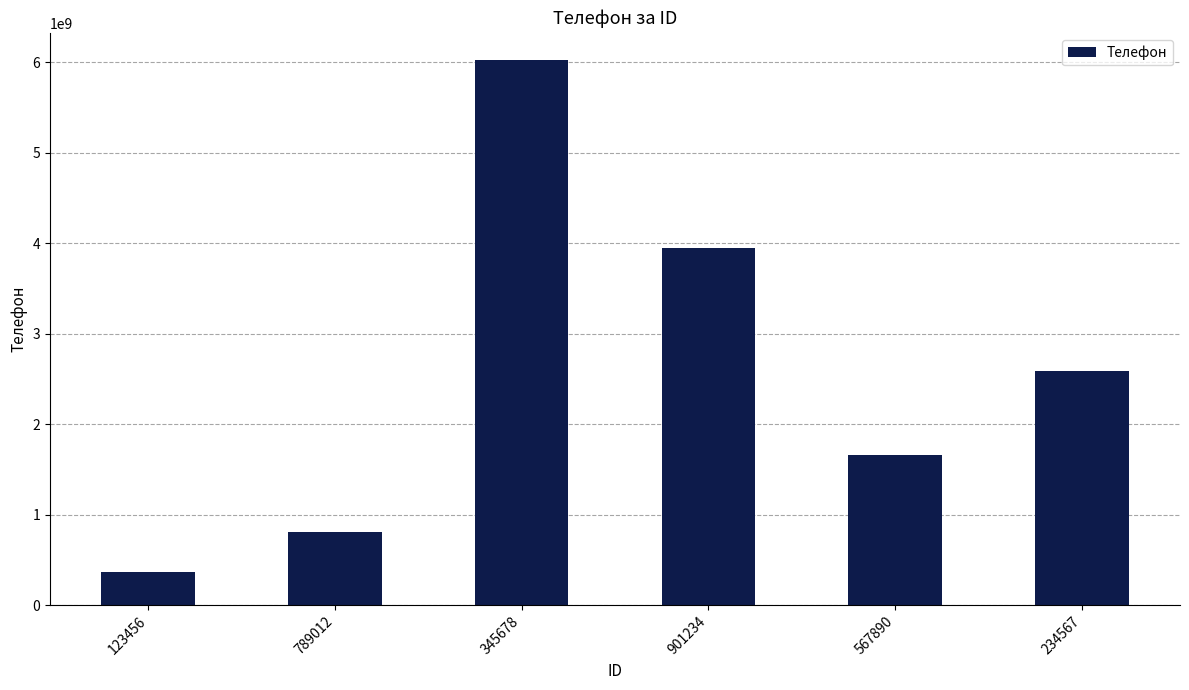

What is the change in value from 123456 to 234567?

+2220812590